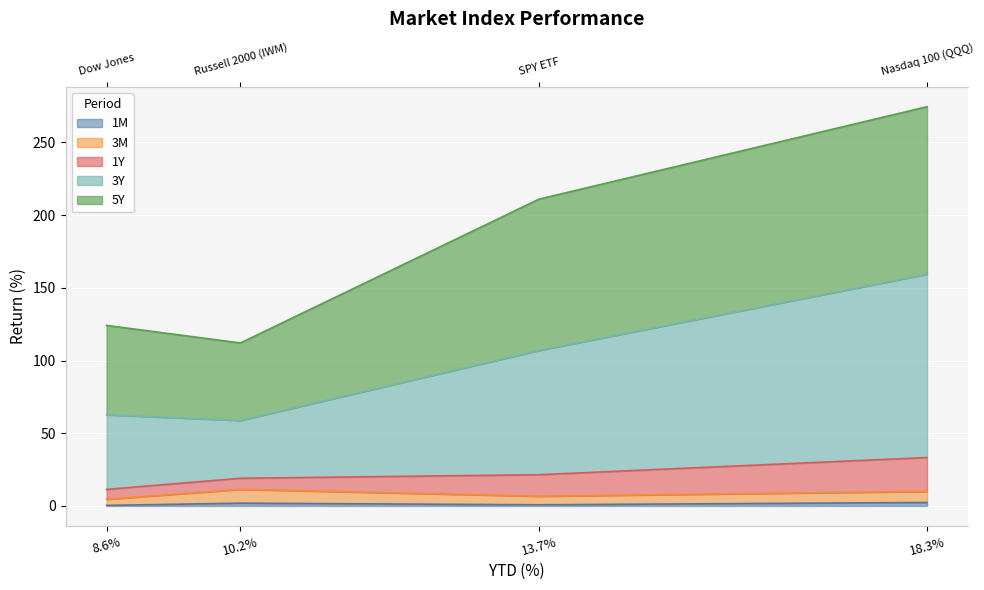

Which series has the largest range (max minus min)?

3Y